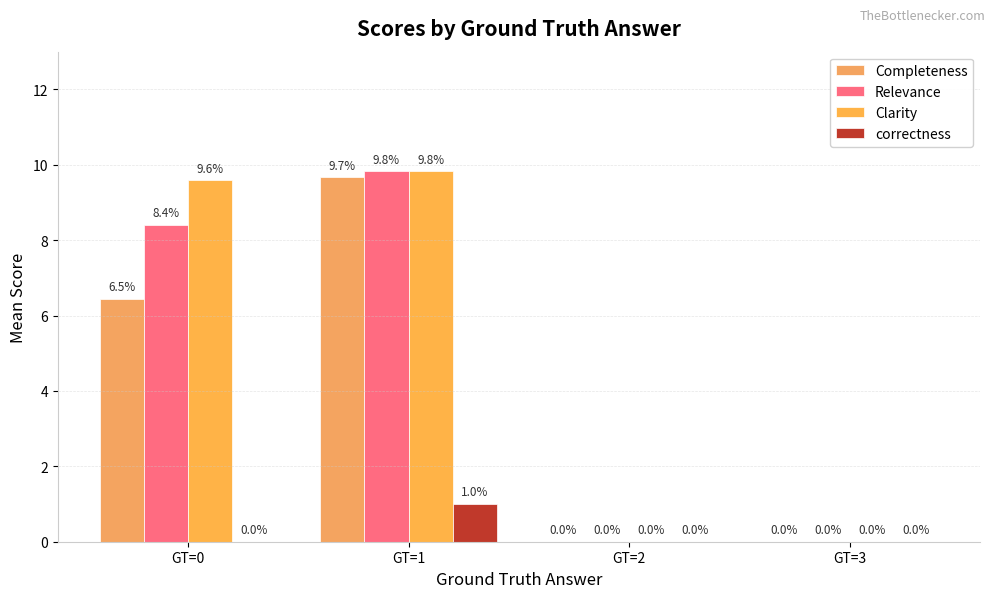

Reading left to right, transcribe all the data shown in this chart.

Completeness: 6.5	9.7	0.0	0.0
Relevance: 8.4	9.8	0.0	0.0
Clarity: 9.6	9.8	0.0	0.0
correctness: 0.0	1.0	0.0	0.0